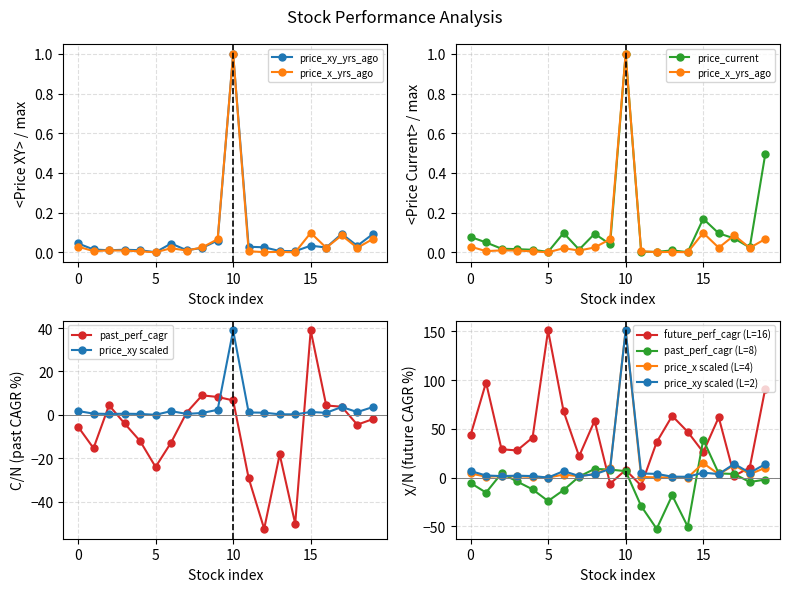

How many interior local peaks does the price_xy_years_ago series have?

5